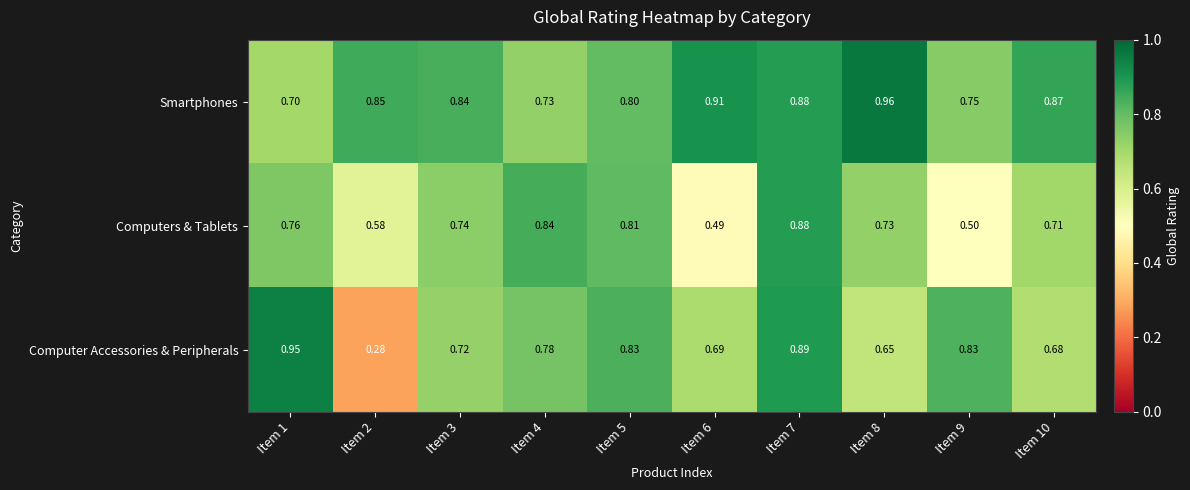

Which series changed the most between Item 2 and Item 5?

Computer Accessories & Peripherals